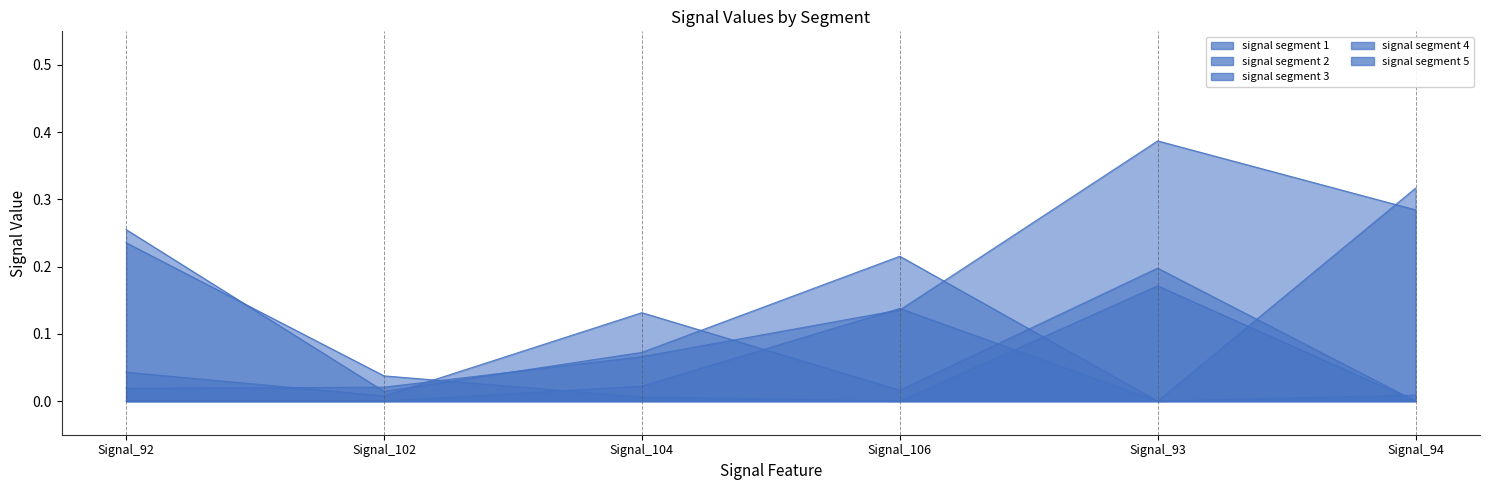

How many times do signal segment 5 and signal segment 2 cross each other?

3